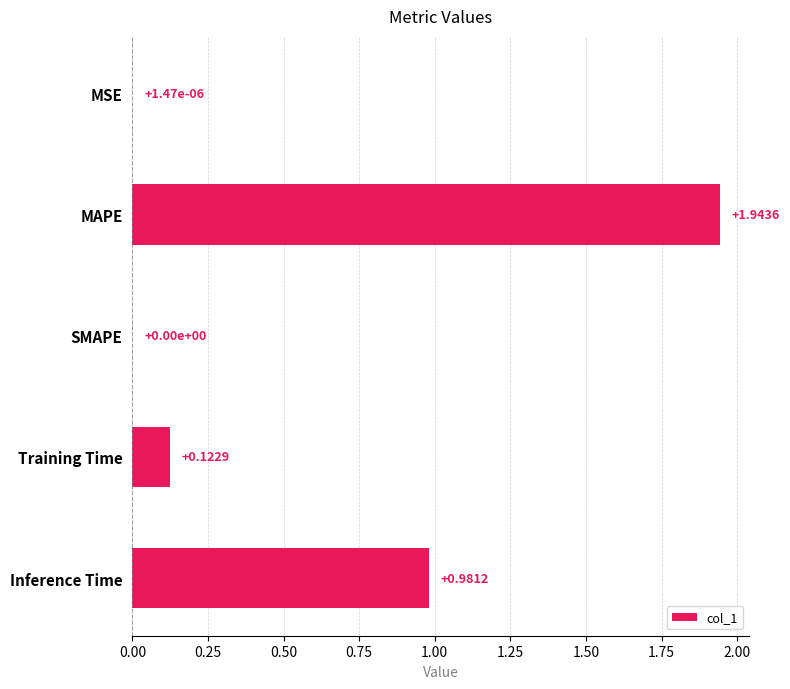

Between Training Time and Inference Time, which is larger?

Inference Time